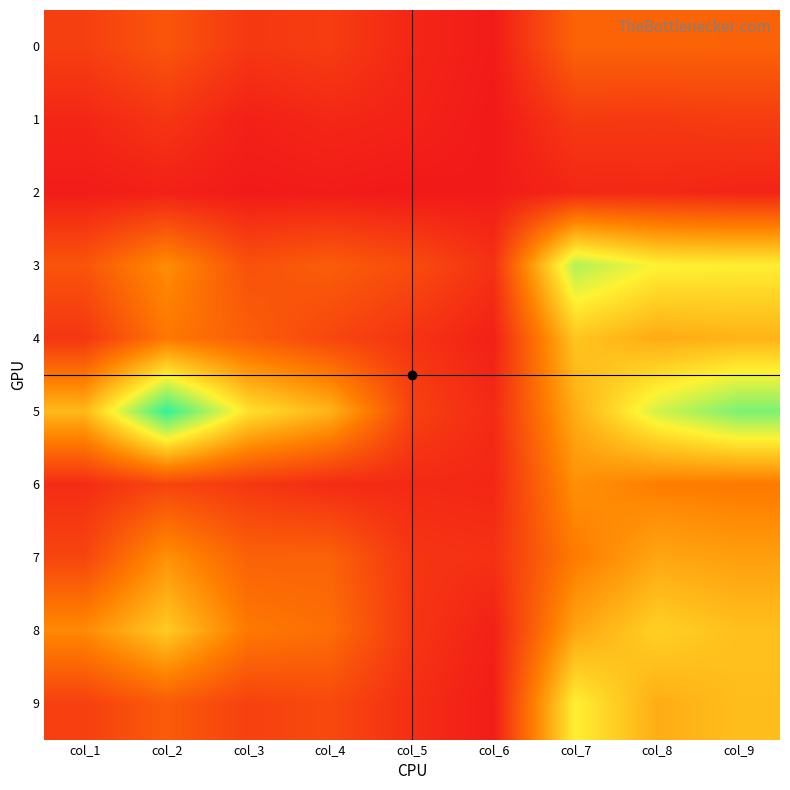

At which category is the sum across all series the highest?

col_9